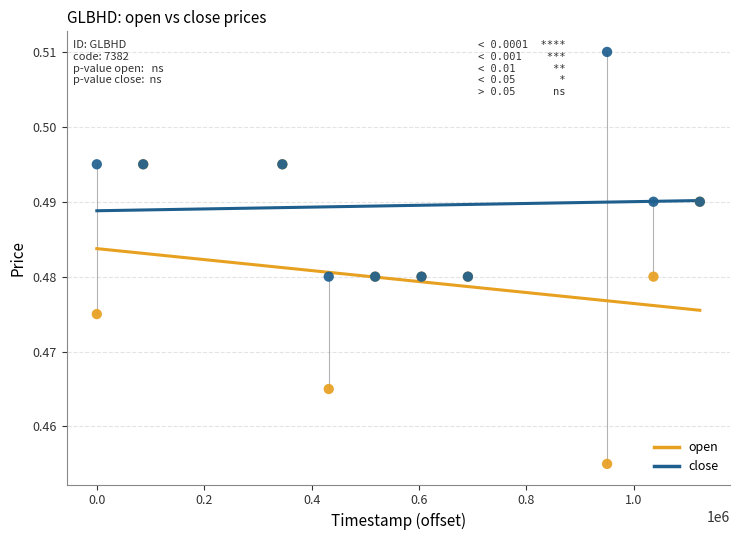

Which series has the largest Y range (max minus min)?

open